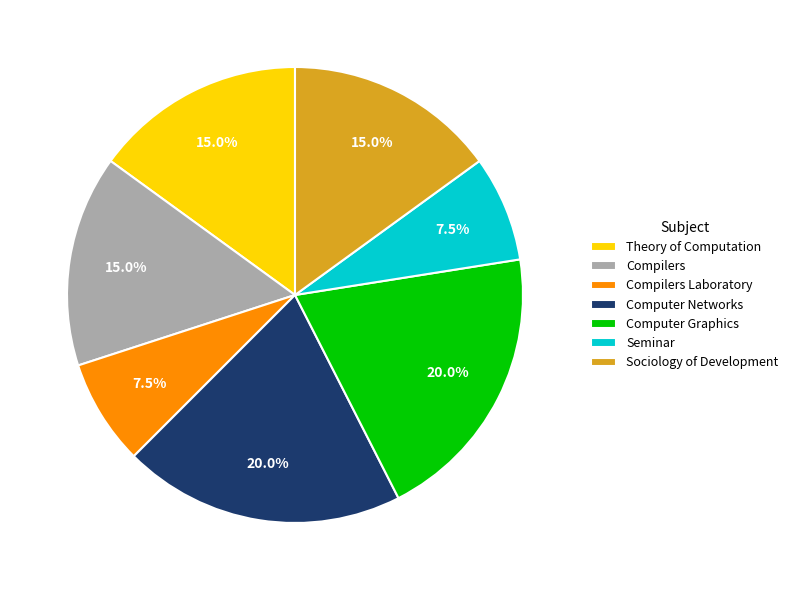

Which has a higher value, Compilers Laboratory or Sociology of Development?

Sociology of Development